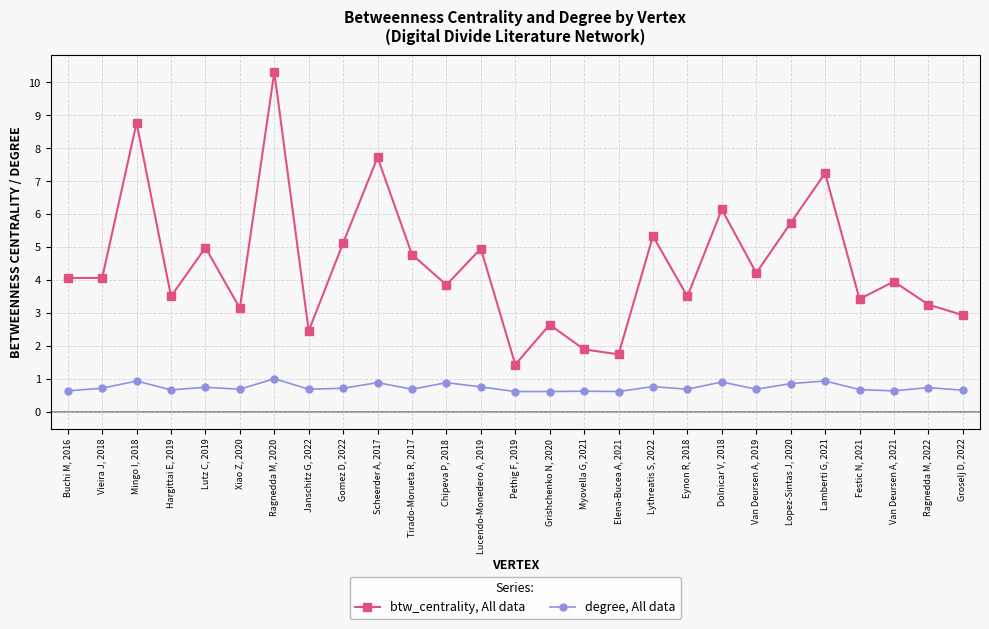

True or false: btw_centrality, All data has more than 2 interior local peaks.

True